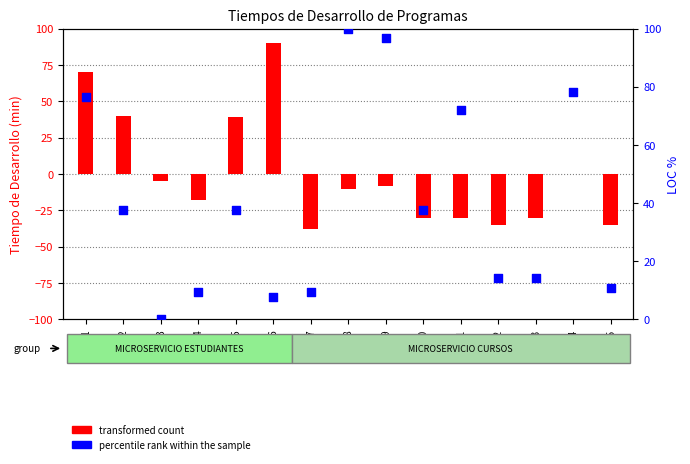

Which series contains the lowest Y value?

transformed count